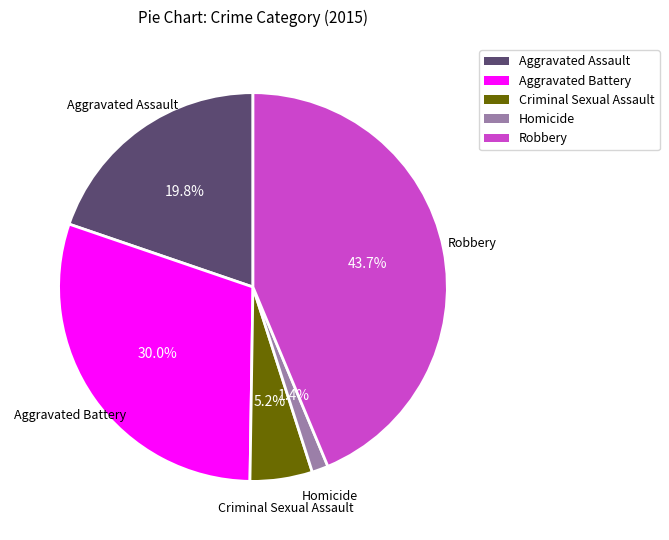

To the nearest percent, what is the difference between the largest and smallest slice percentages?

42%